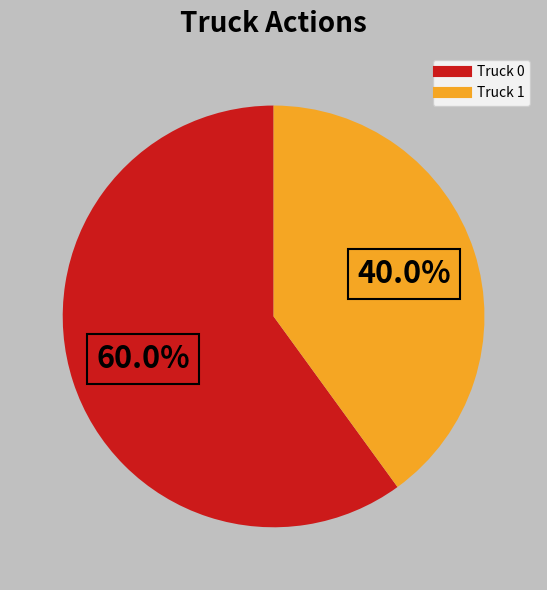

Does Truck 1 account for over 50% of the chart?

No